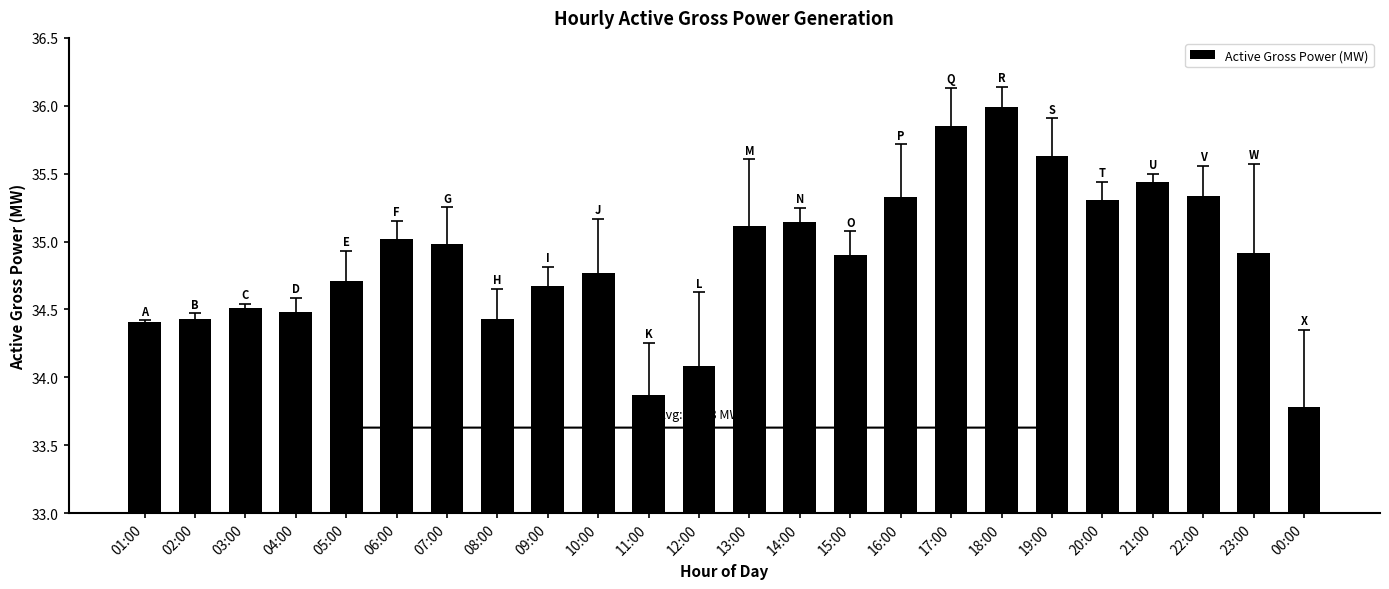

Does the chart contain any negative values?

No